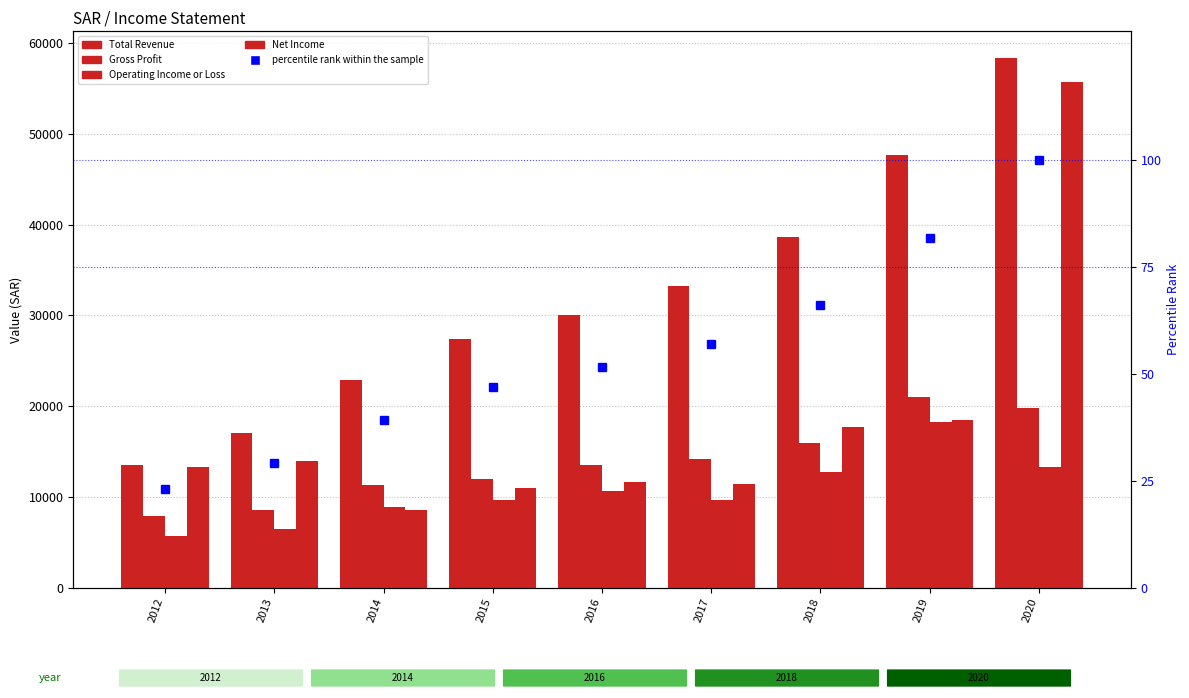

The percentile rank within the sample series shows 29.1 at 2013. True or false?

True